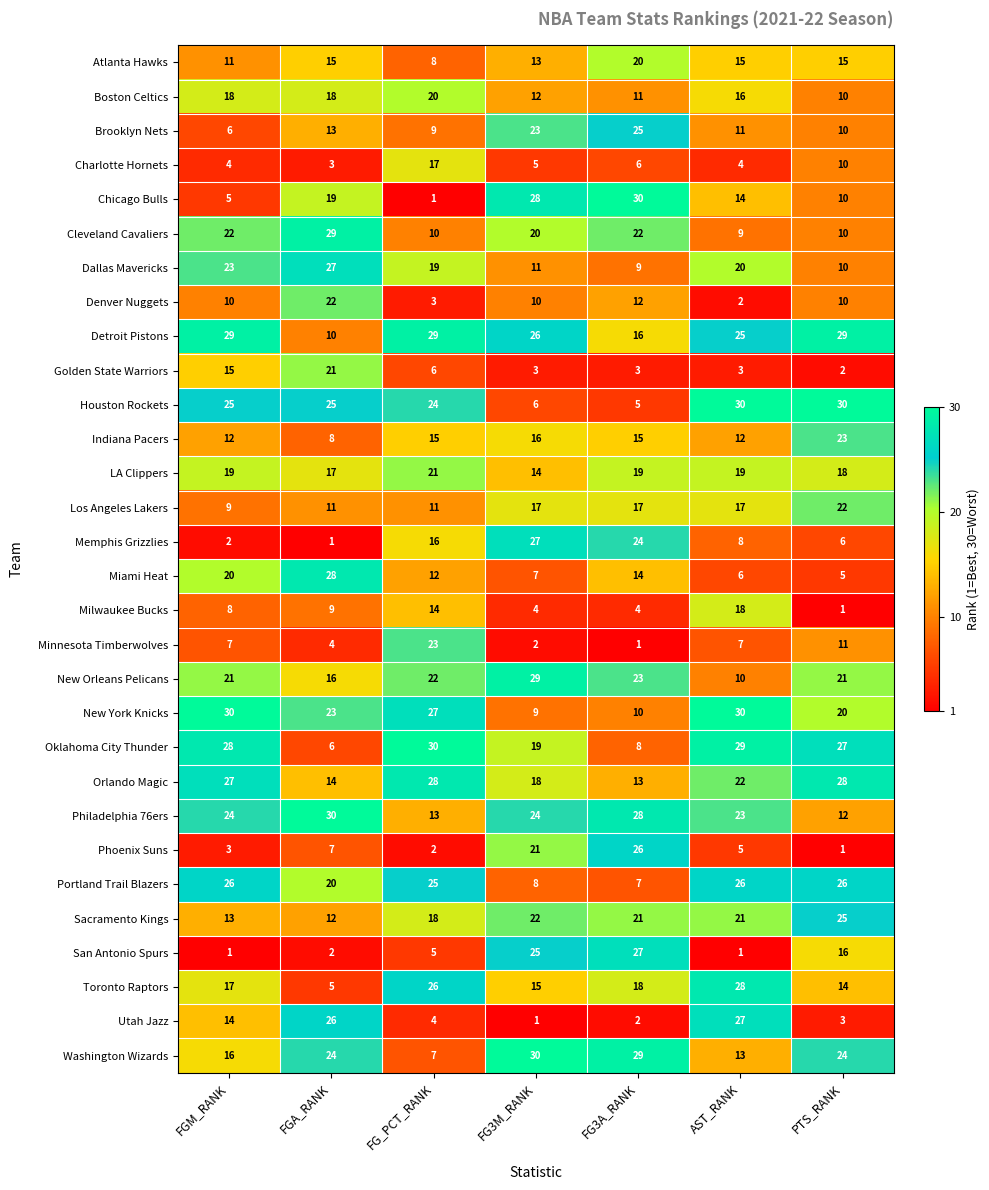

Which series has the widest spread of values?

Chicago Bulls